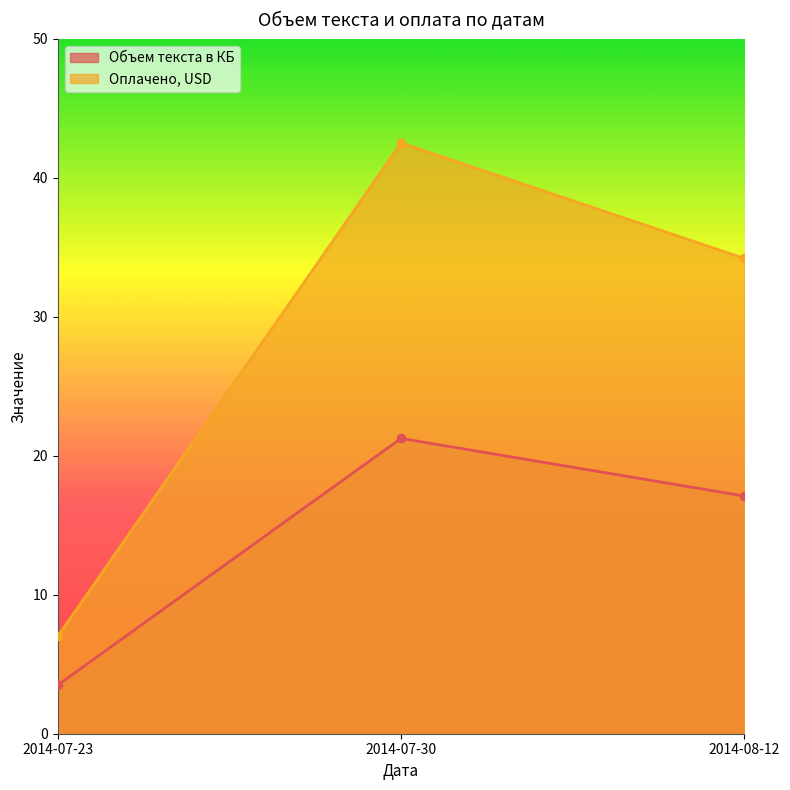

Between 2014-07-23 and 2014-07-30, which series saw the biggest shift?

Оплачено, USD